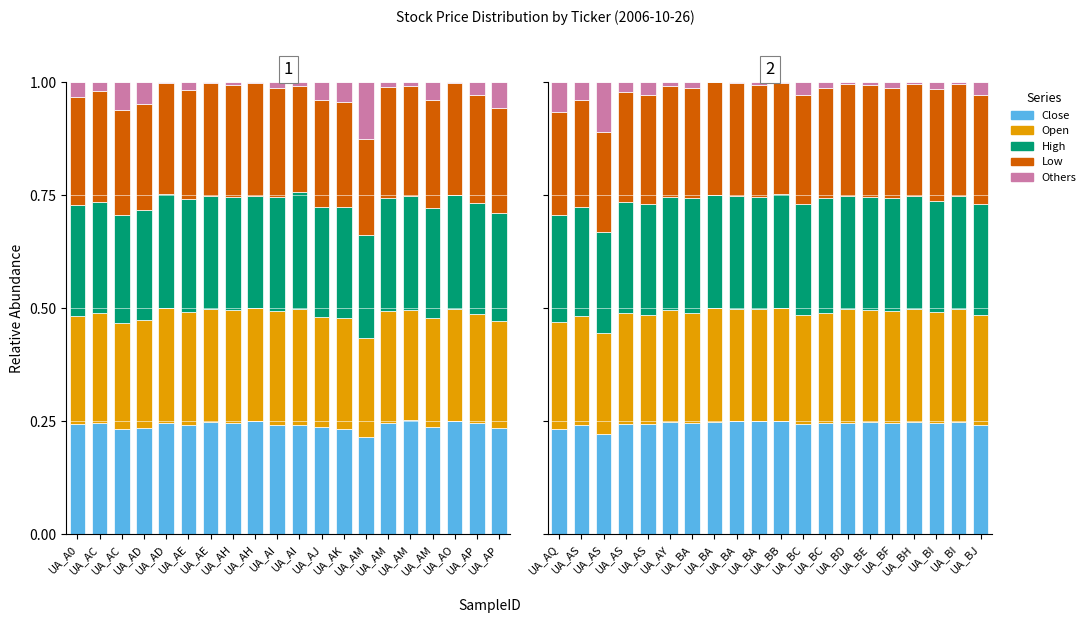

The value of High at UA_BA is 0.4. True or false?

False